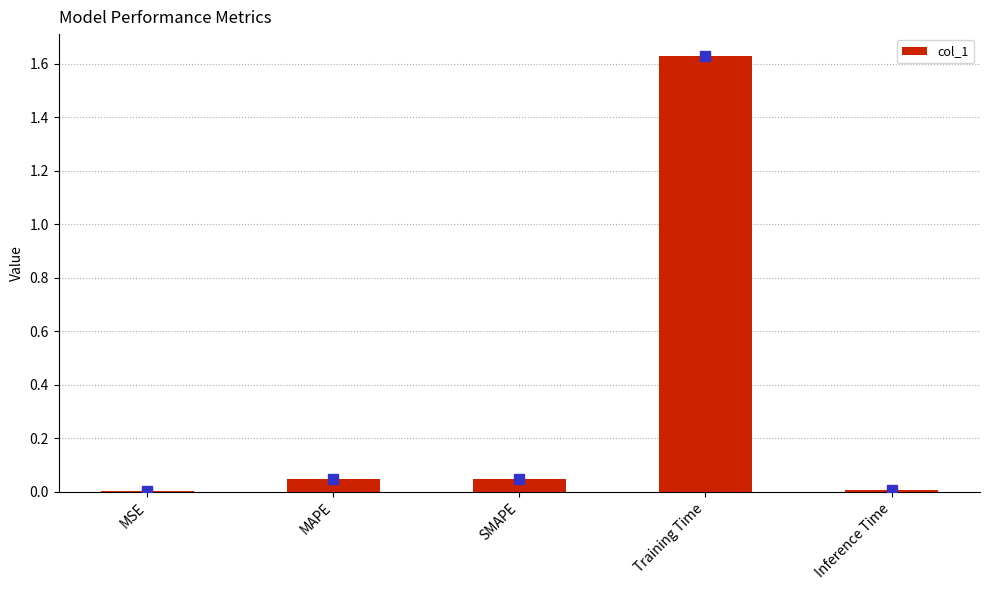

At which category does the chart reach its peak across all series?

Training Time